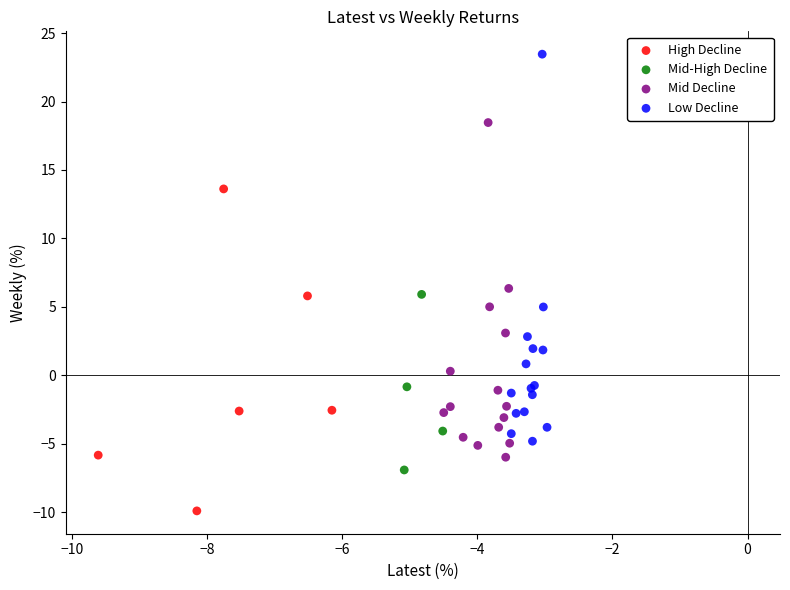

Which series has the widest spread of Y values?

Low Decline